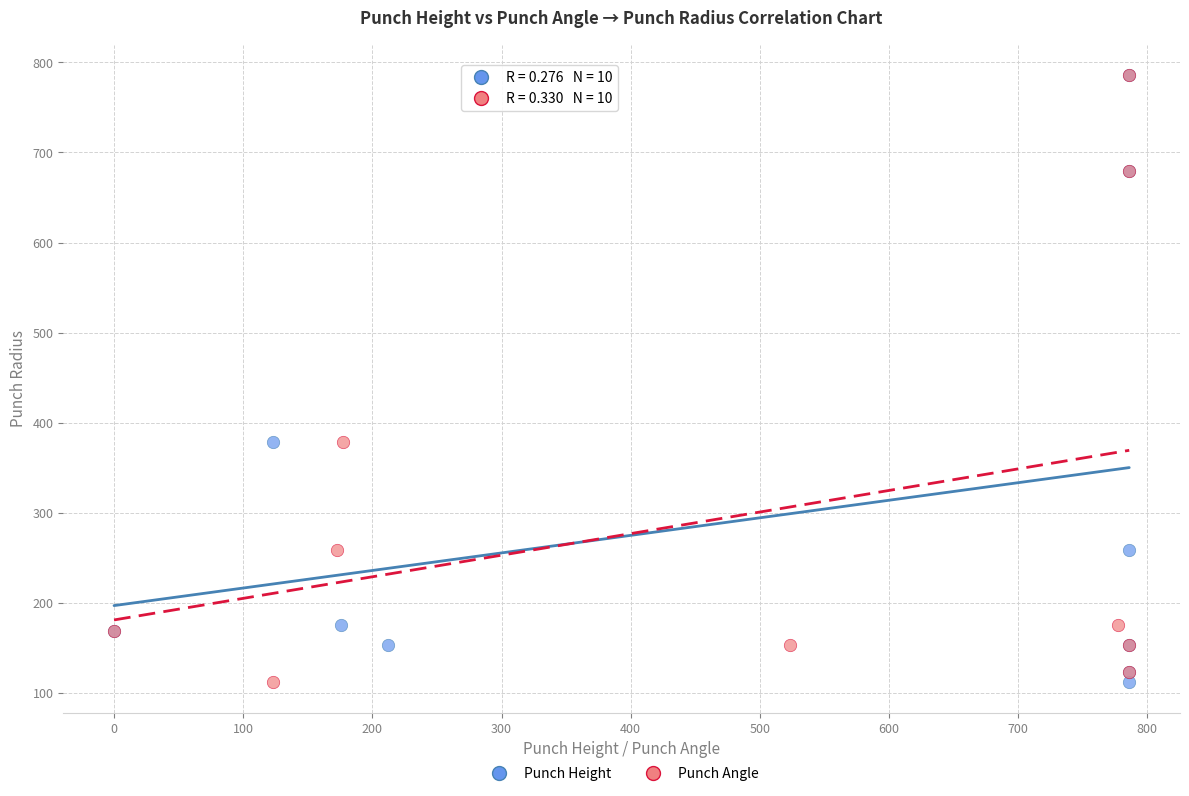

What are all the series names shown in the legend?

Punch Height, Punch Angle